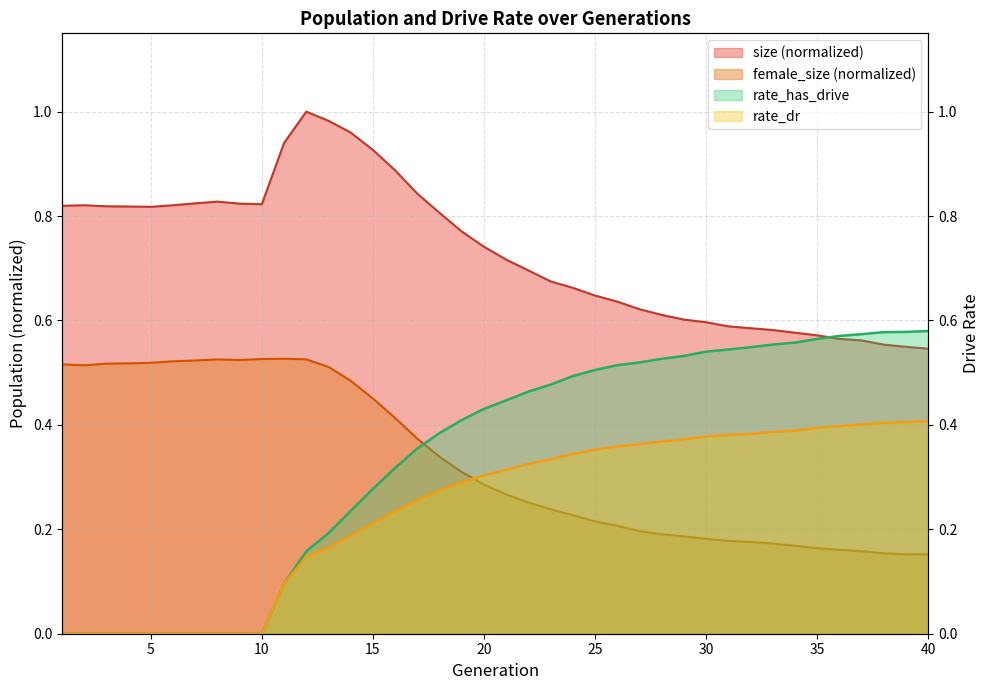

True or false: rate_has_drive and rate_dr intersect in this chart.

False